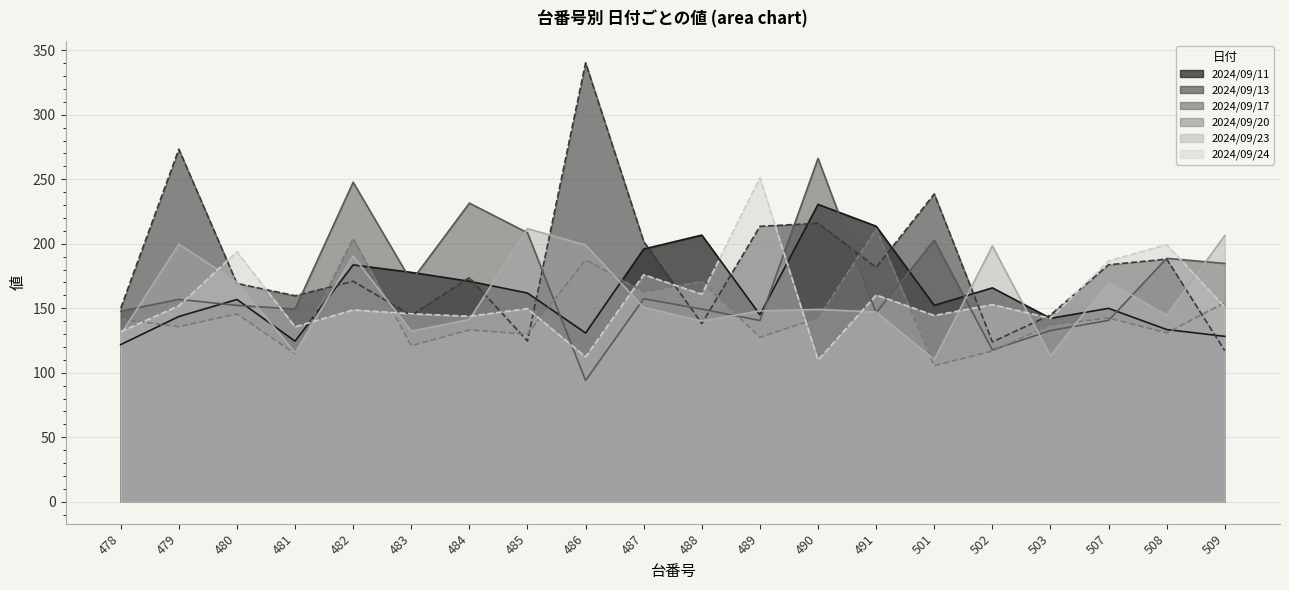

What is the maximum value for 2024/09/20?

211.4